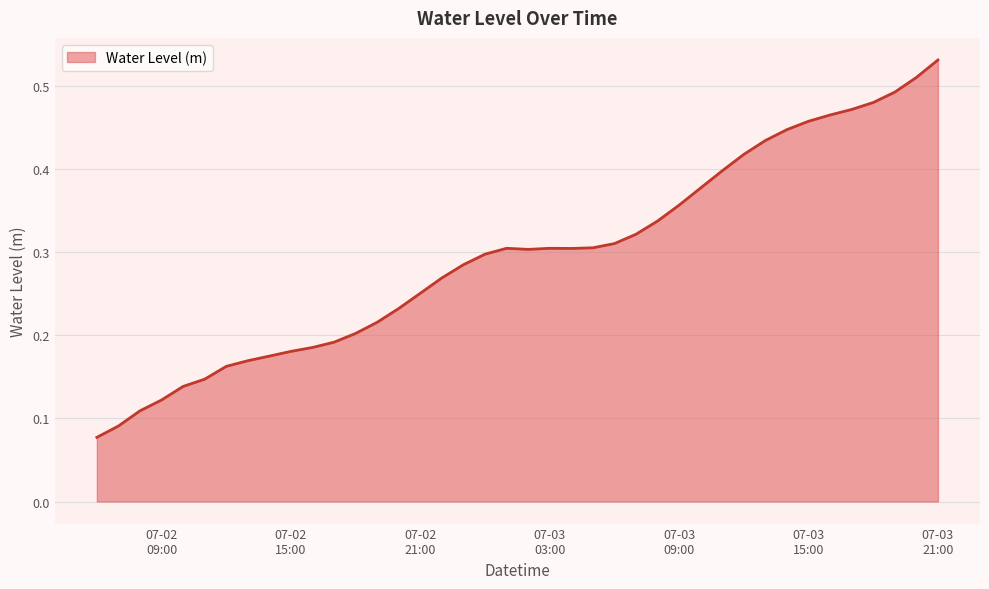

How many lines are shown in the chart?

1